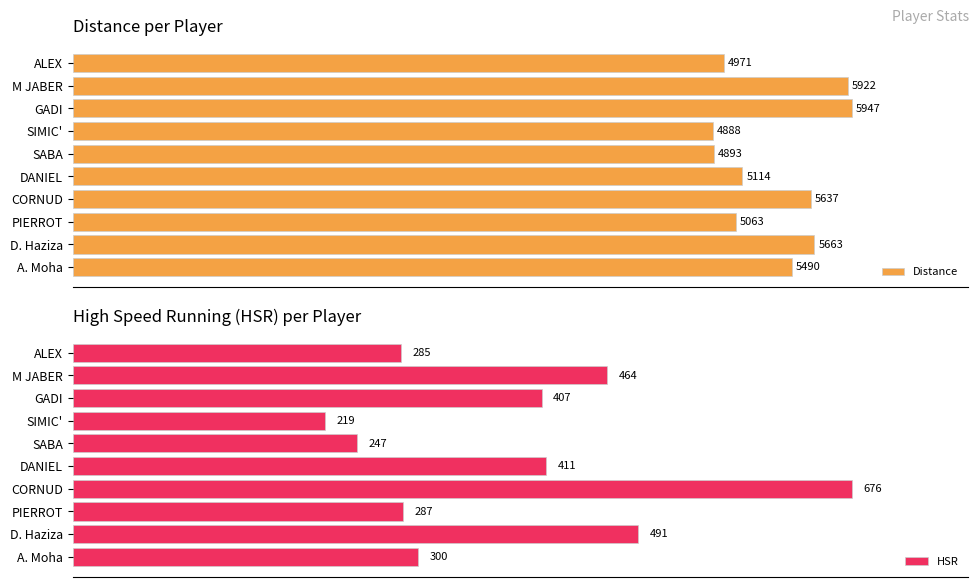

Read the Distance value at A. Moha, to the nearest 100.

5500